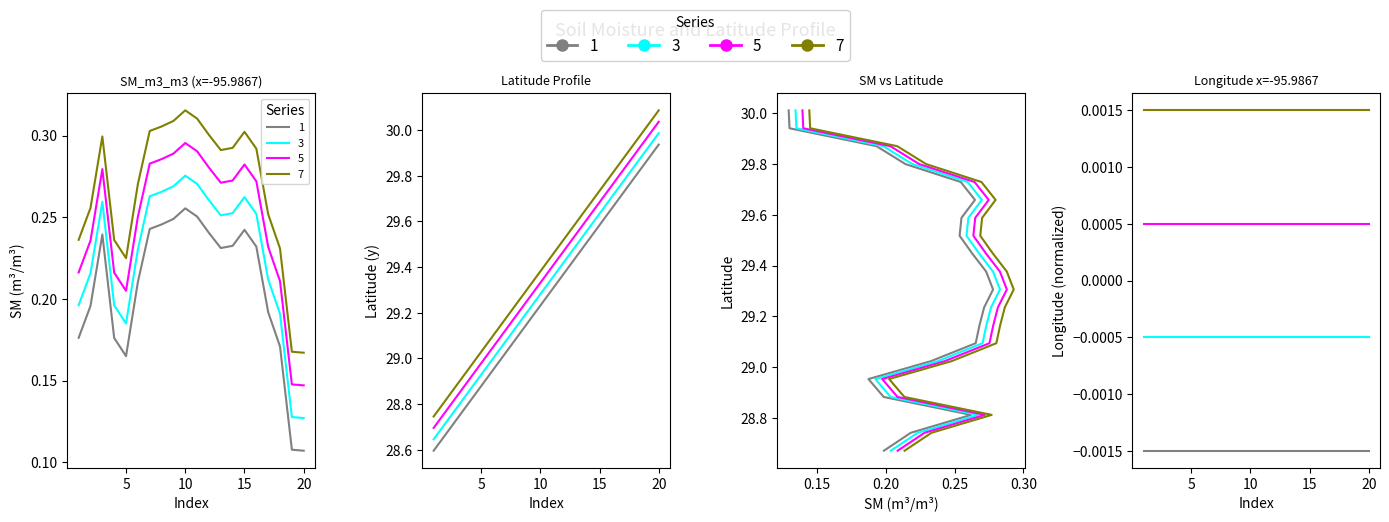

How many values in the y series are below 29?

6